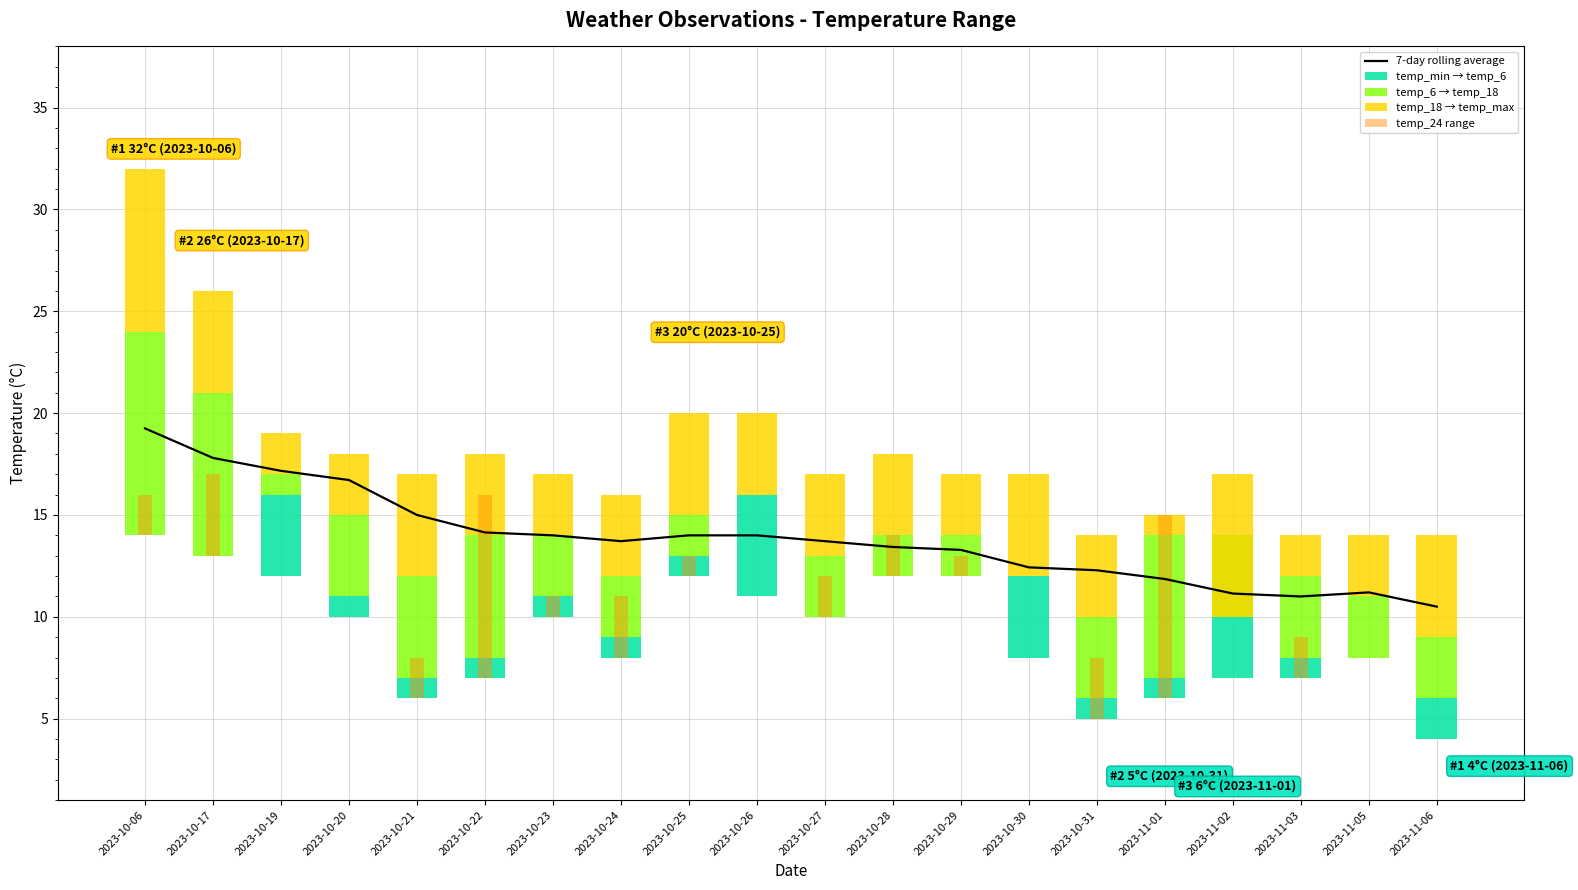

Reading right to left, what are all the values shown in this chart?

7-day rolling average: 2023-11-06=10.5	2023-11-05=11.2	2023-11-03=11.0	2023-11-02=11.1	2023-11-01=11.9	2023-10-31=12.3	2023-10-30=12.4	2023-10-29=13.3	2023-10-28=13.4	2023-10-27=13.7	2023-10-26=14.0	2023-10-25=14.0	2023-10-24=13.7	2023-10-23=14.0	2023-10-22=14.1	2023-10-21=15.0	2023-10-20=16.7	2023-10-19=17.2	2023-10-17=17.8	2023-10-06=19.2
temp_min → temp_6: 2023-11-06=2.0	2023-11-05=0.0	2023-11-03=1.0	2023-11-02=7.0	2023-11-01=1.0	2023-10-31=1.0	2023-10-30=4.0	2023-10-29=0.0	2023-10-28=0.0	2023-10-27=0.0	2023-10-26=5.0	2023-10-25=1.0	2023-10-24=1.0	2023-10-23=1.0	2023-10-22=1.0	2023-10-21=1.0	2023-10-20=1.0	2023-10-19=4.0	2023-10-17=0.0	2023-10-06=0.0
temp_6 → temp_18: 2023-11-06=3.0	2023-11-05=3.0	2023-11-03=4.0	2023-11-02=-4.0	2023-11-01=7.0	2023-10-31=4.0	2023-10-30=0.0	2023-10-29=2.0	2023-10-28=2.0	2023-10-27=3.0	2023-10-26=0.0	2023-10-25=2.0	2023-10-24=3.0	2023-10-23=3.0	2023-10-22=6.0	2023-10-21=5.0	2023-10-20=4.0	2023-10-19=1.0	2023-10-17=8.0	2023-10-06=10.0
temp_18 → temp_max: 2023-11-06=5.0	2023-11-05=3.0	2023-11-03=2.0	2023-11-02=7.0	2023-11-01=1.0	2023-10-31=4.0	2023-10-30=5.0	2023-10-29=3.0	2023-10-28=4.0	2023-10-27=4.0	2023-10-26=4.0	2023-10-25=5.0	2023-10-24=4.0	2023-10-23=3.0	2023-10-22=4.0	2023-10-21=5.0	2023-10-20=3.0	2023-10-19=2.0	2023-10-17=5.0	2023-10-06=8.0
temp_24 range: 2023-11-06=0.0	2023-11-05=0.0	2023-11-03=2.0	2023-11-02=0.0	2023-11-01=9.0	2023-10-31=3.0	2023-10-30=0.0	2023-10-29=1.0	2023-10-28=2.0	2023-10-27=2.0	2023-10-26=0.0	2023-10-25=1.0	2023-10-24=3.0	2023-10-23=1.0	2023-10-22=9.0	2023-10-21=2.0	2023-10-20=0.0	2023-10-19=0.0	2023-10-17=4.0	2023-10-06=2.0